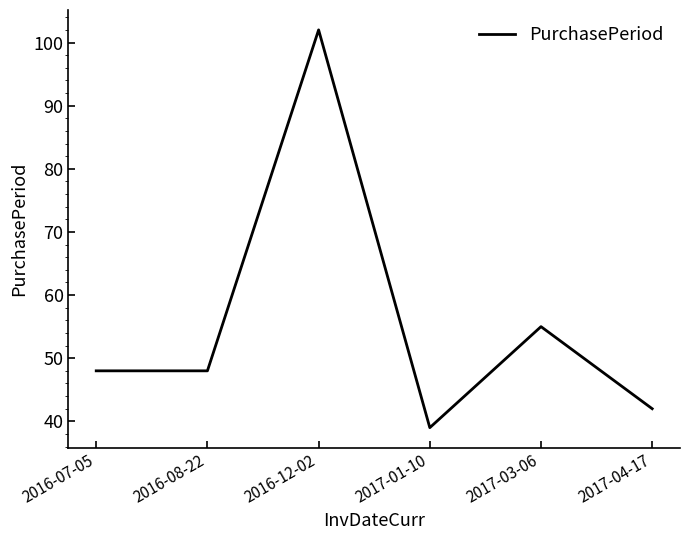

Which has a higher value, 2017-04-17 or 2016-08-22?

2016-08-22